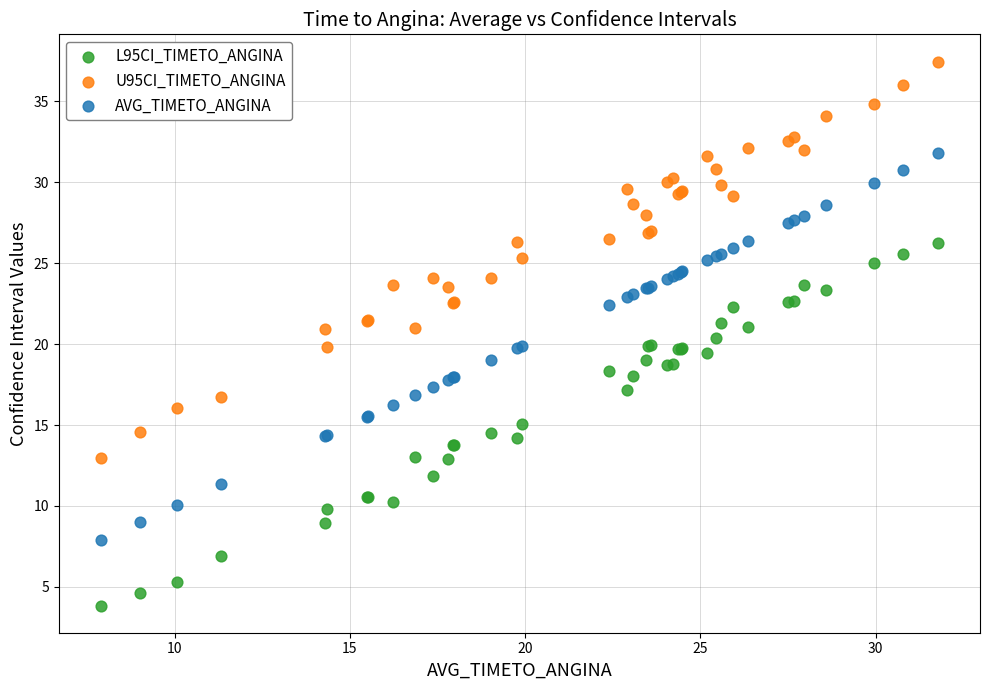

Which series reaches the maximum Y coordinate?

U95CI_TIMETO_ANGINA